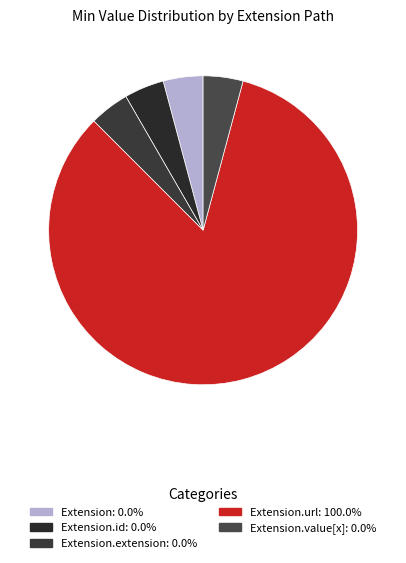

Which category has the smallest portion of the pie?

Extension